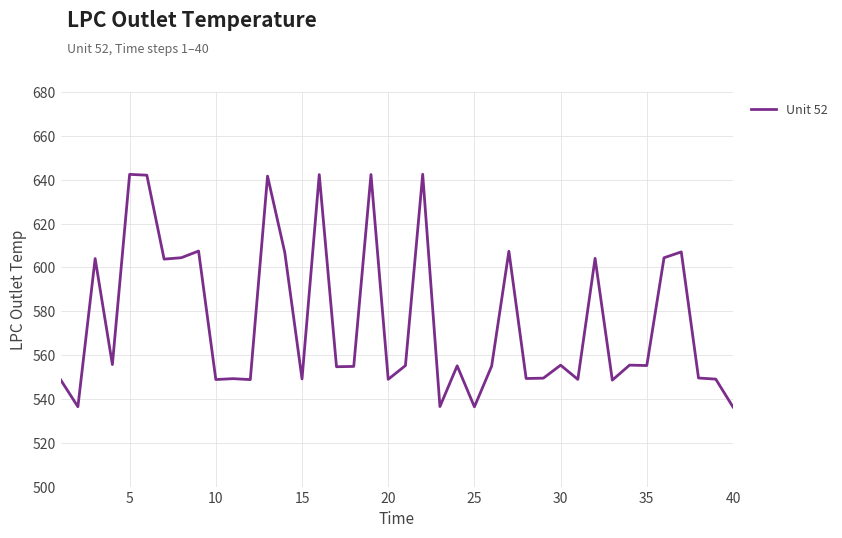

What is the greatest value displayed?

642.5